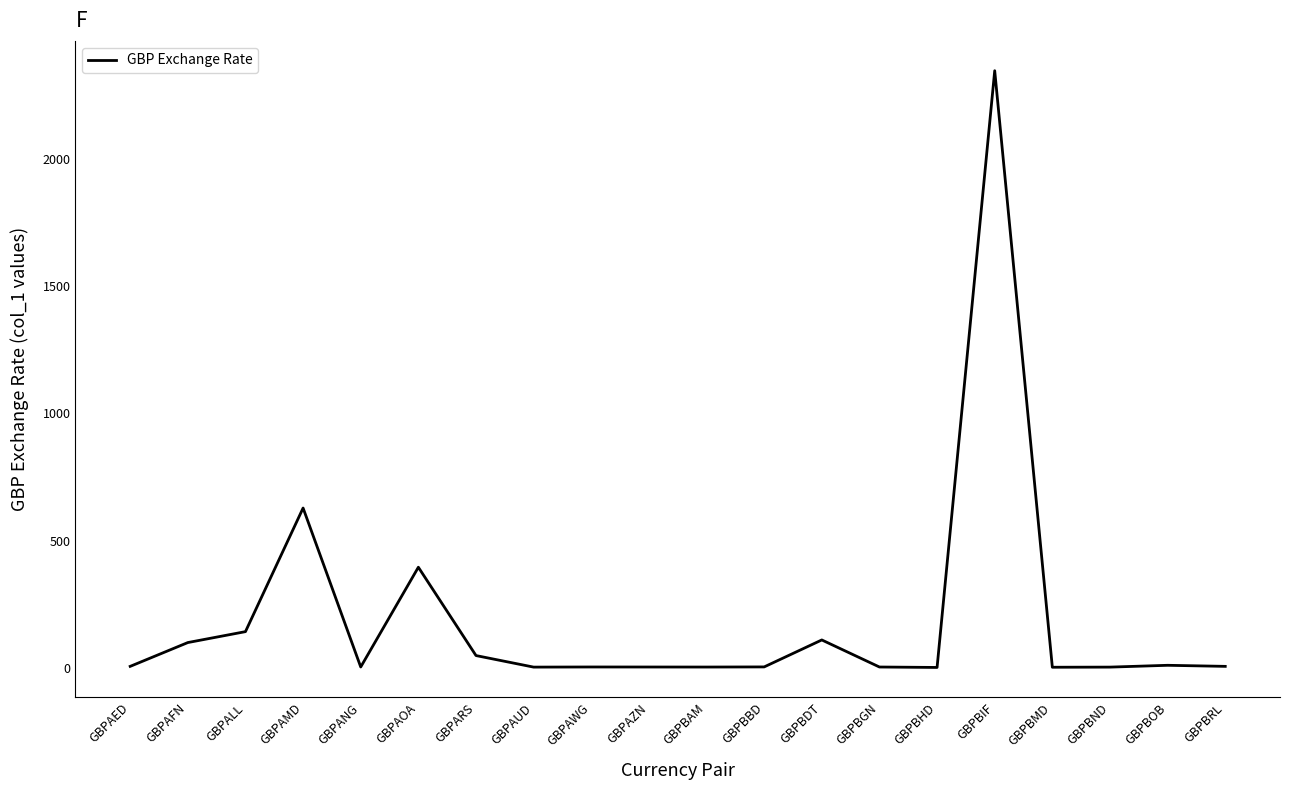

True or false: the data has more than 2 interior local peaks.

True